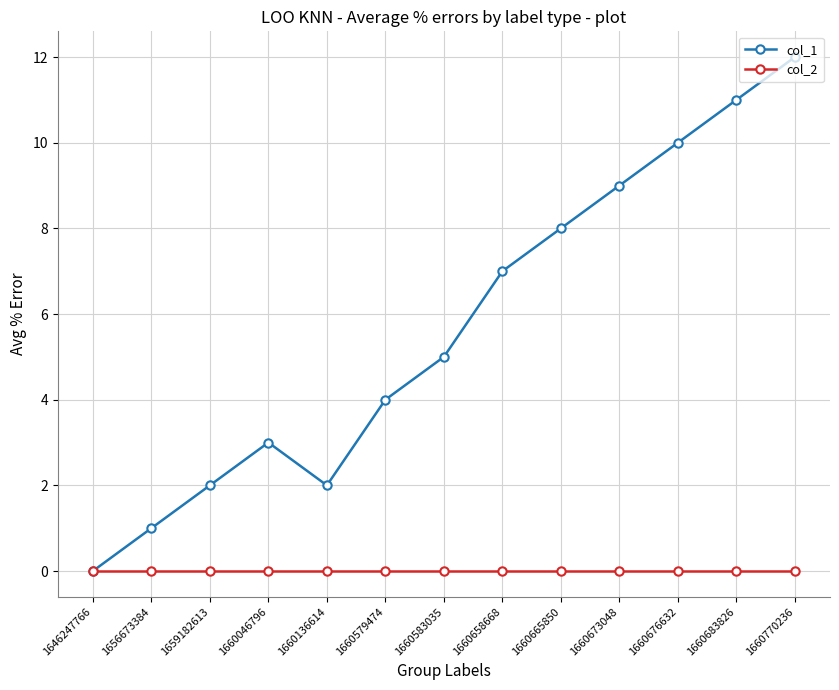

What is the total value across all series at 1656673384?

1